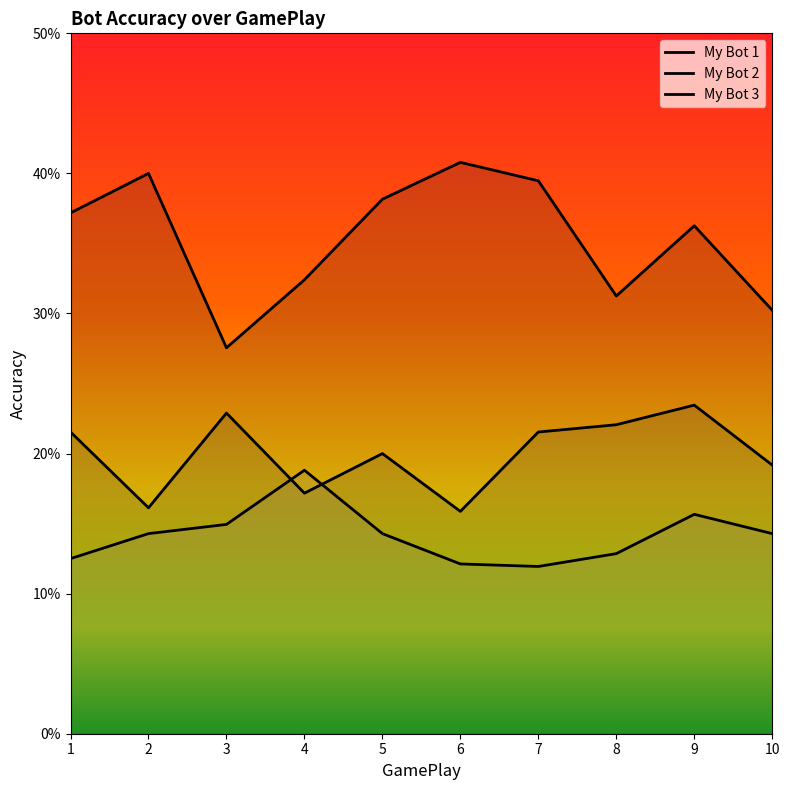

What are all the series names shown in the legend?

My Bot 1, My Bot 2, My Bot 3